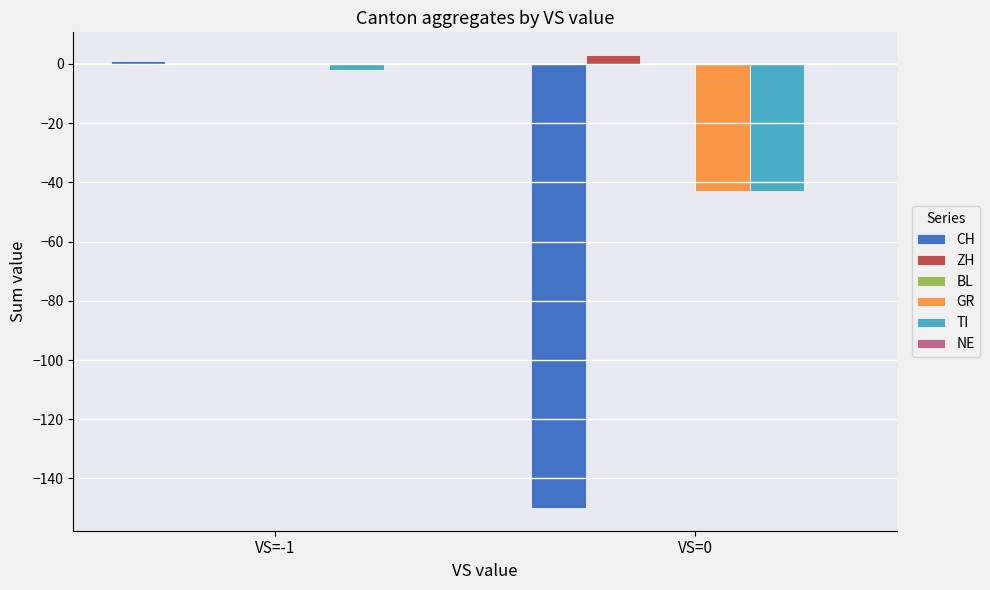

Count the number of categories in the chart.

2